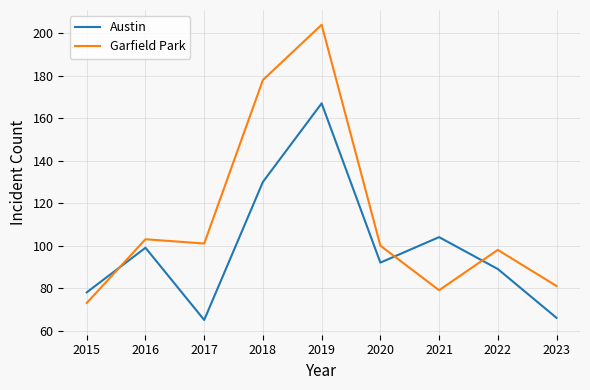

Where do Austin and Garfield Park first cross each other?

2015 and 2016